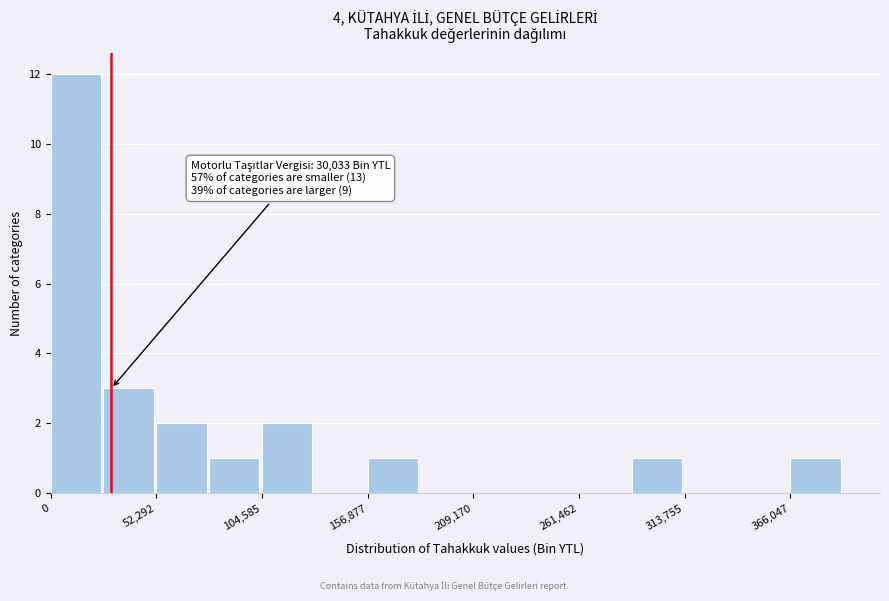

Read against the x-axis, roughly where is the centre of the tallest bar?

10000